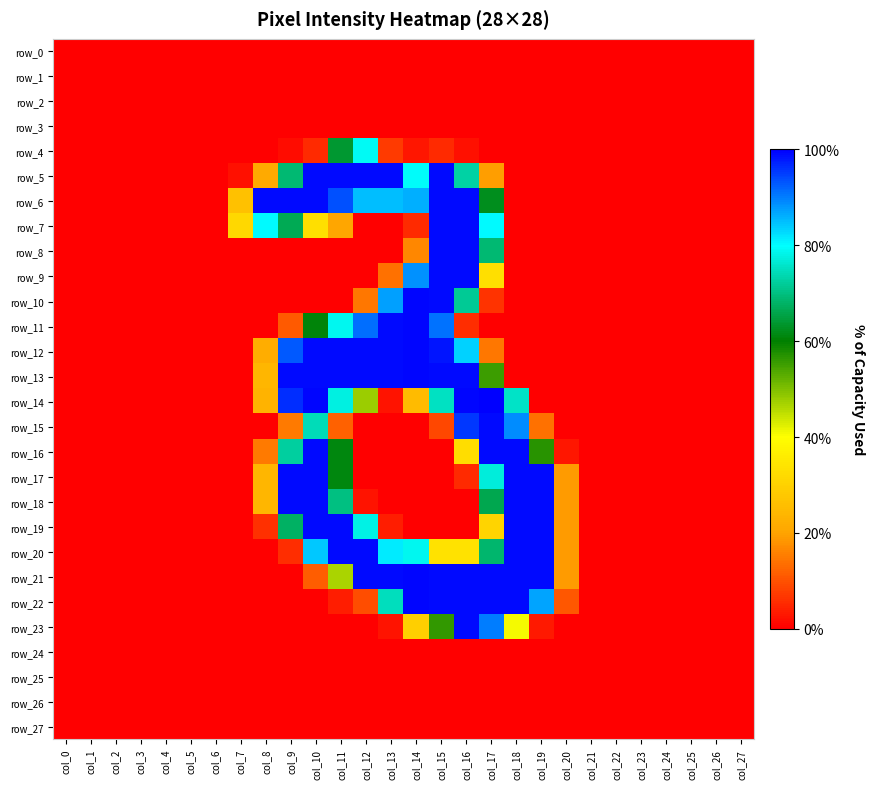

Between col_11 and col_1, which is larger?

col_11